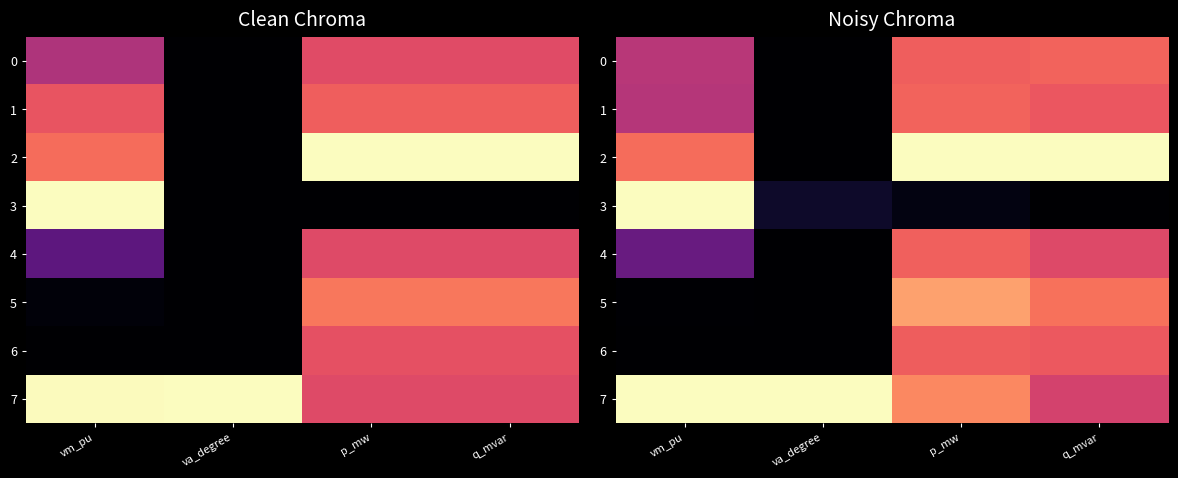

The 3 series shows 0.0 at q_mvar. True or false?

True